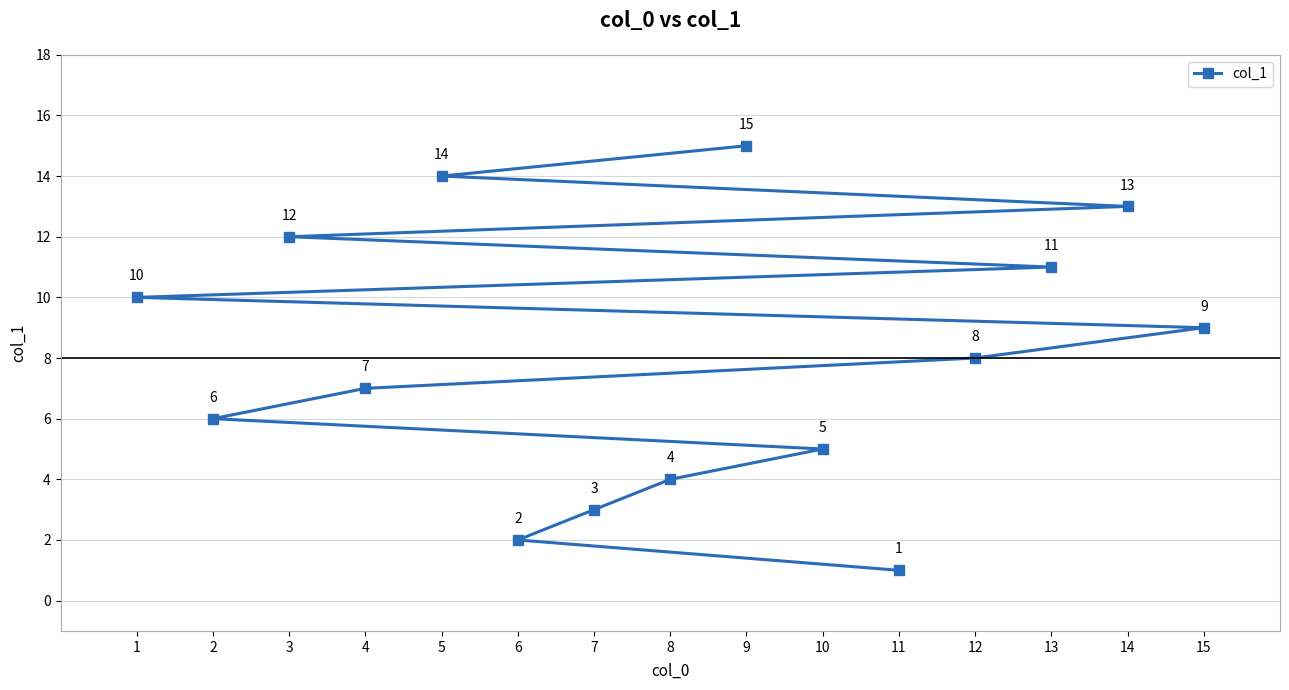

What is the minimum value shown in the chart?

1